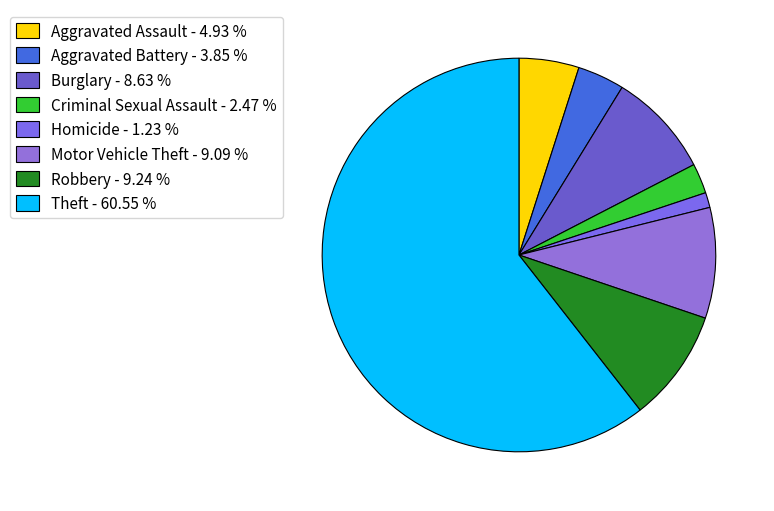

How many segments does this pie chart have?

8